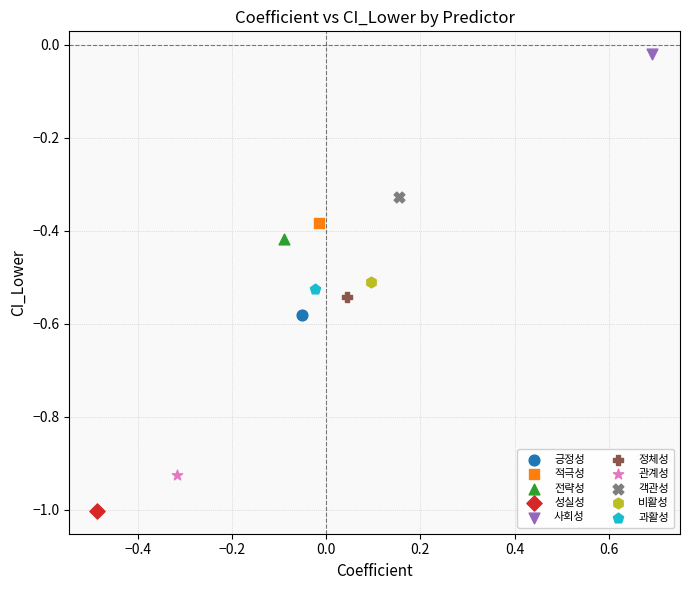

Which series contains the lowest Y value?

성실성